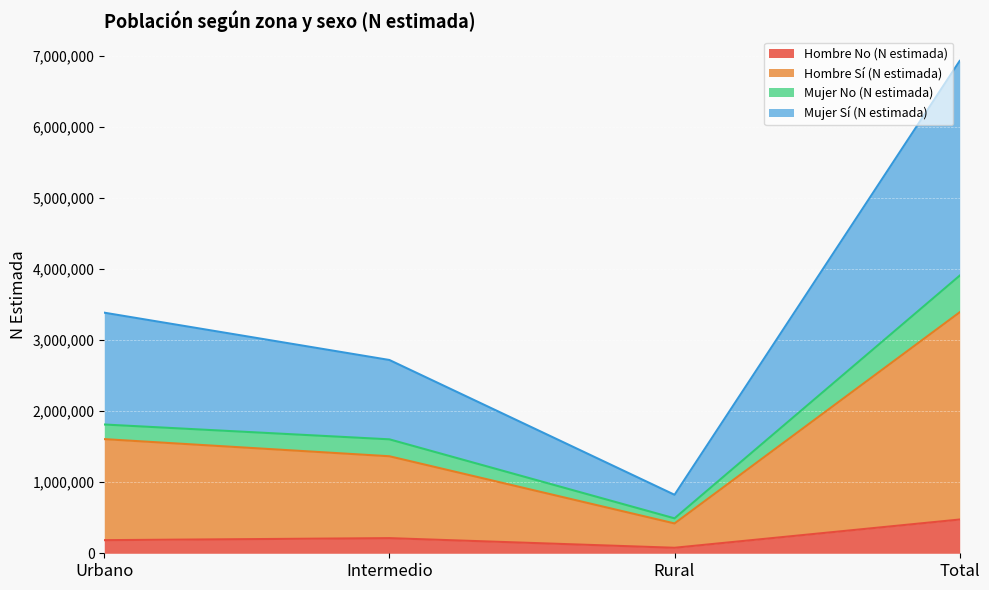

What is the label of the 1st point from the right?

Total